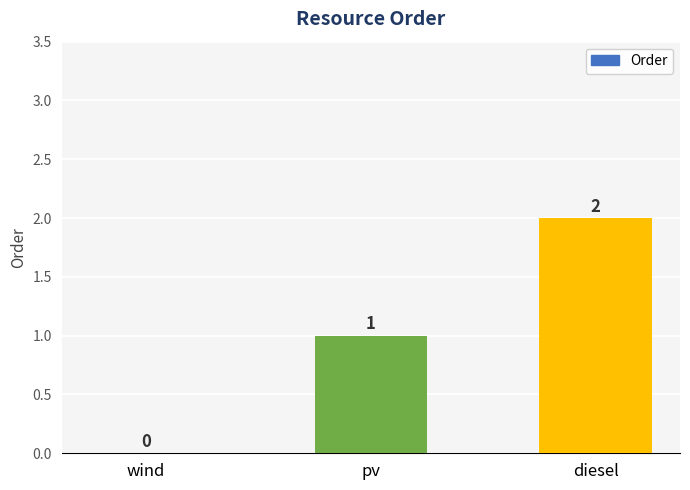

Are the bars grouped side by side (vs. stacked)?

No